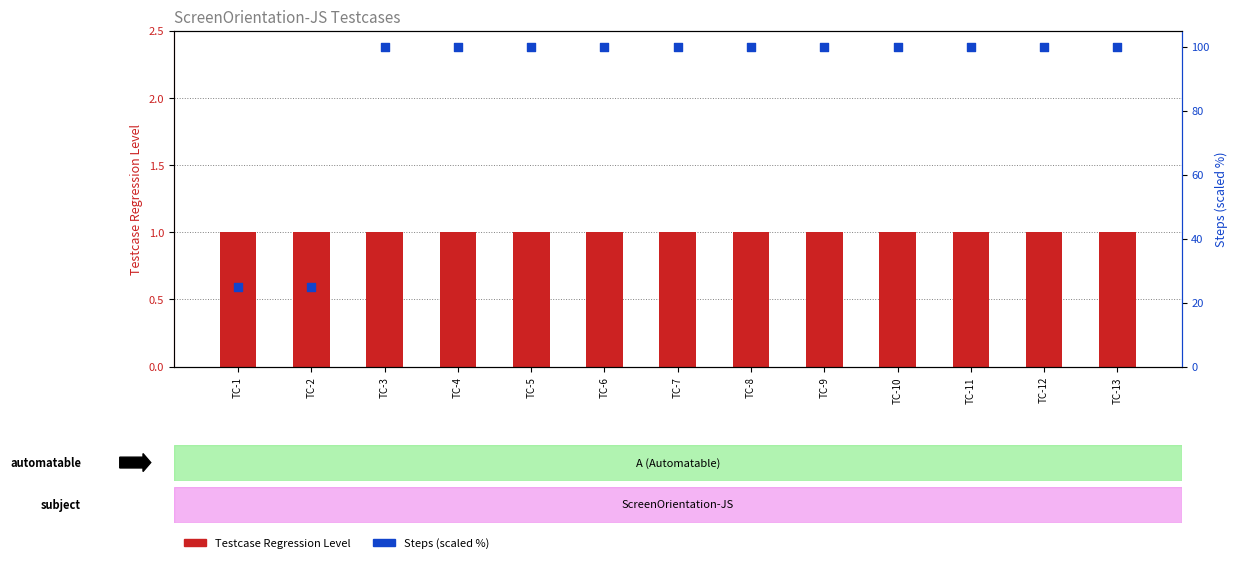

At which category is the sum across all series the highest?

TC-3